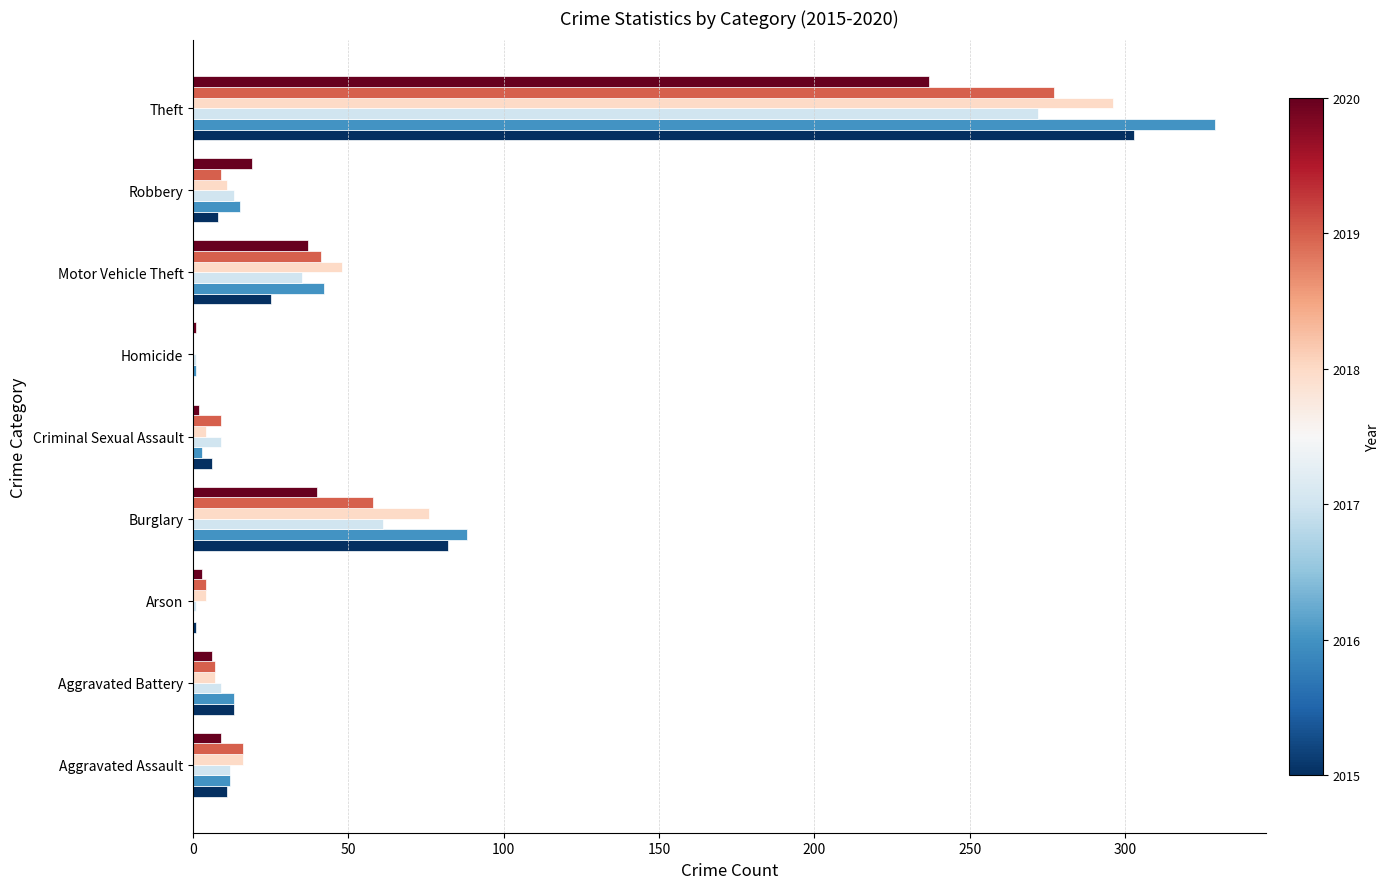

What is the maximum value shown in the chart?

329